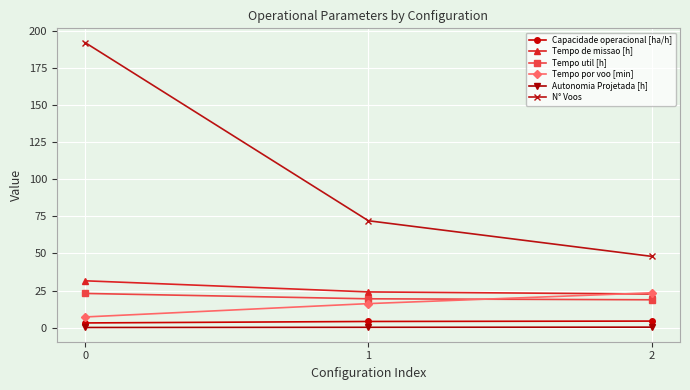

What is the difference between the Autonomia Projetada [h] values at 1 and 0?

0.1